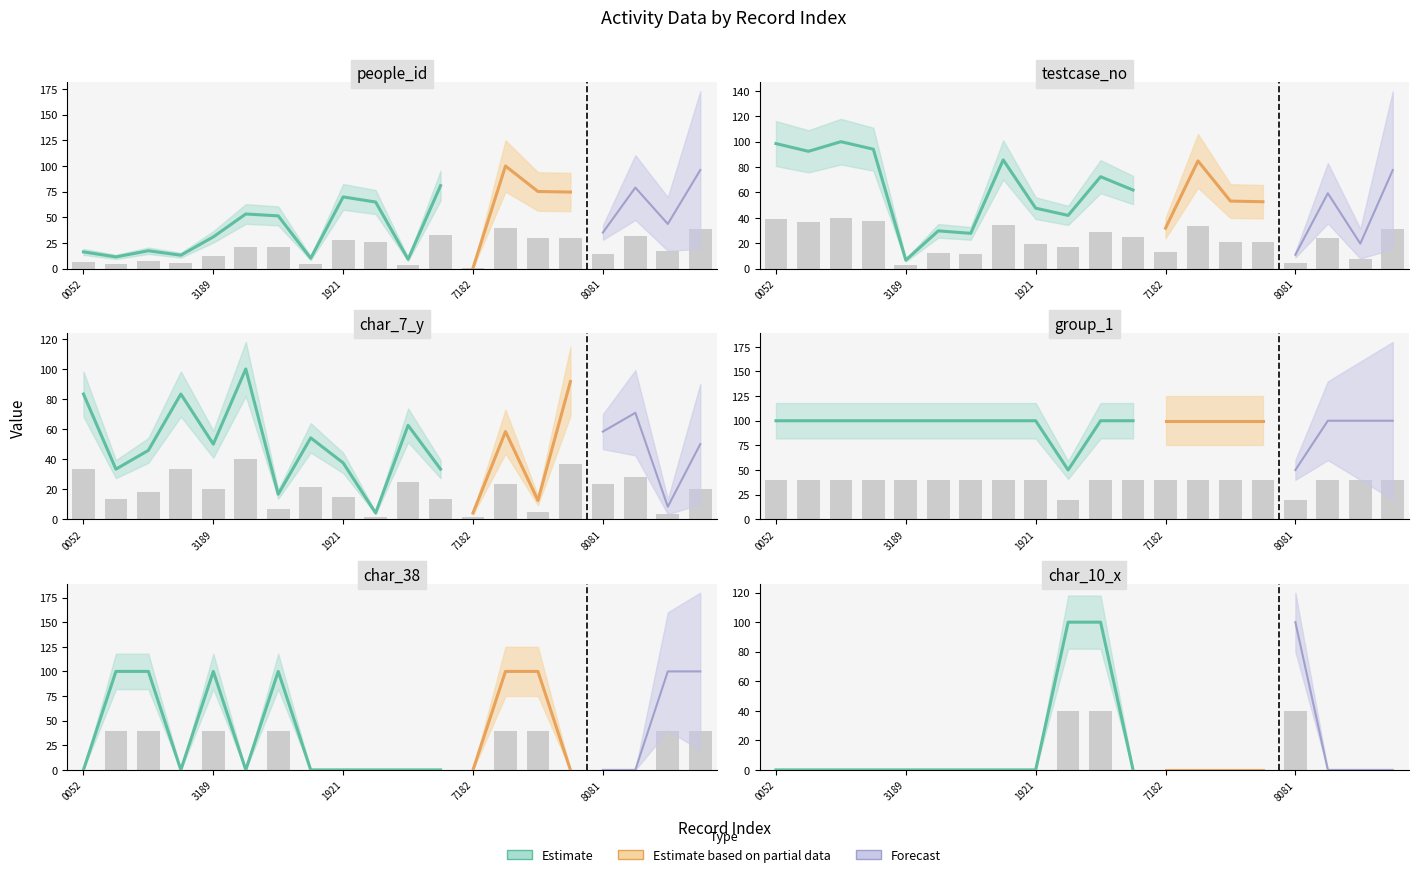

What is the sum of all char_38 values?

320.0